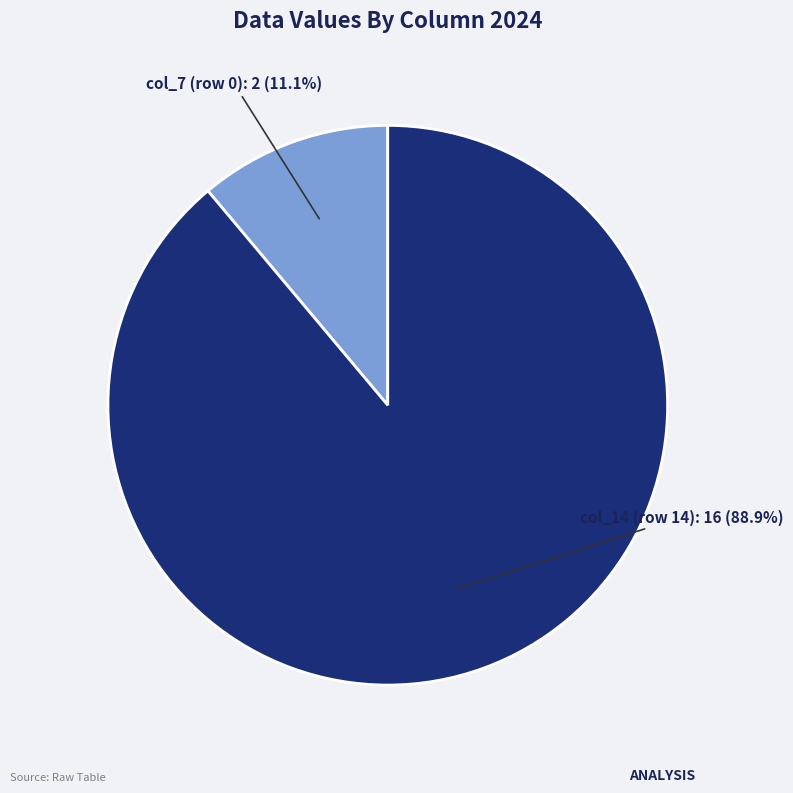

Is there a majority slice in this chart?

Yes